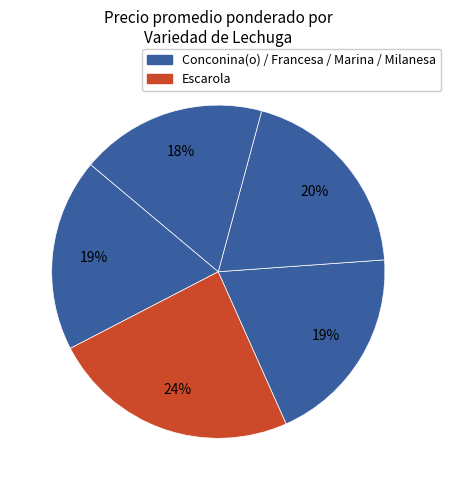

How many segments does this pie chart have?

5